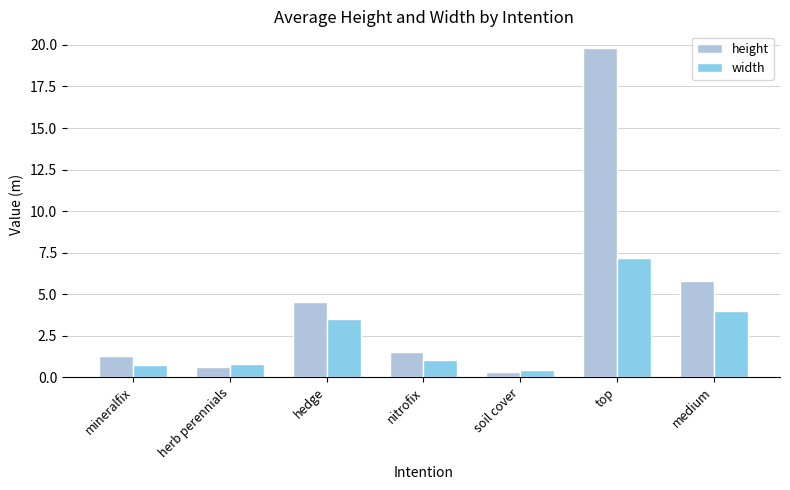

Which series has the largest total across all categories?

height